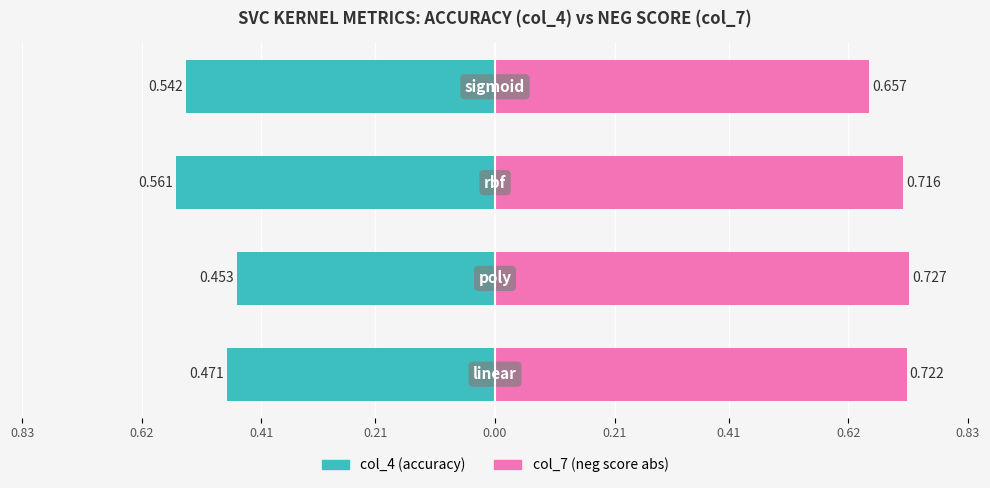

Which has a higher value, 0.41 or 0.21?

0.41